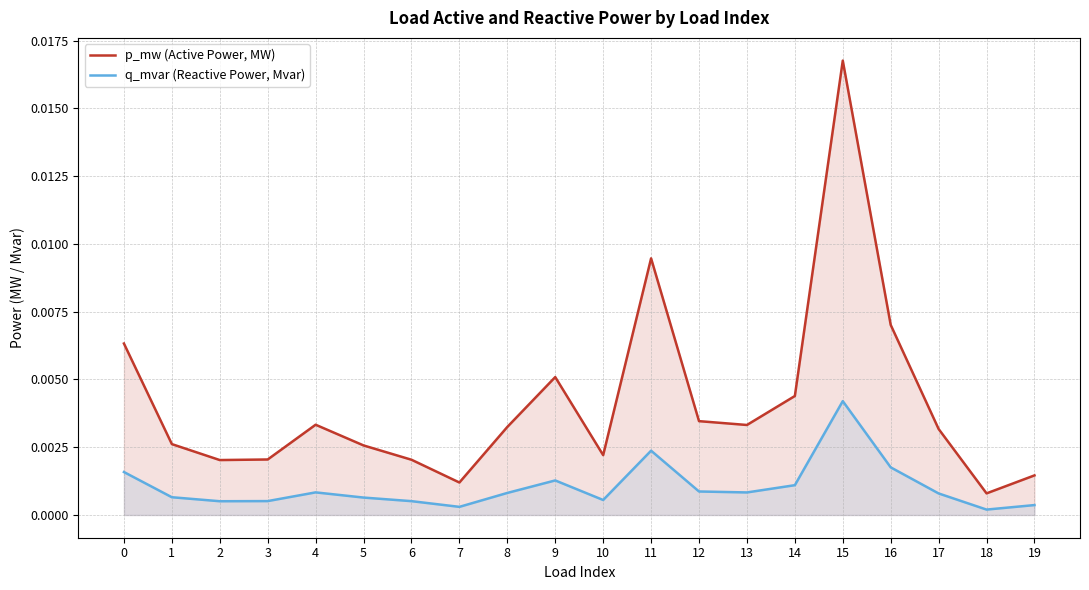

List the series in order of their peak value, highest first.

p_mw (Active Power, MW), q_mvar (Reactive Power, Mvar)